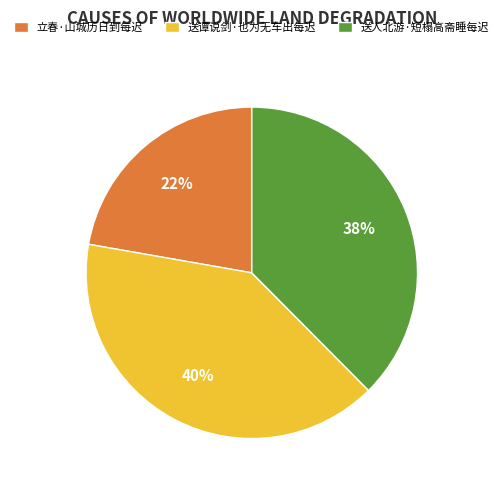

To the nearest percent, what portion does 立春·山城历日到每迟 represent?

22%